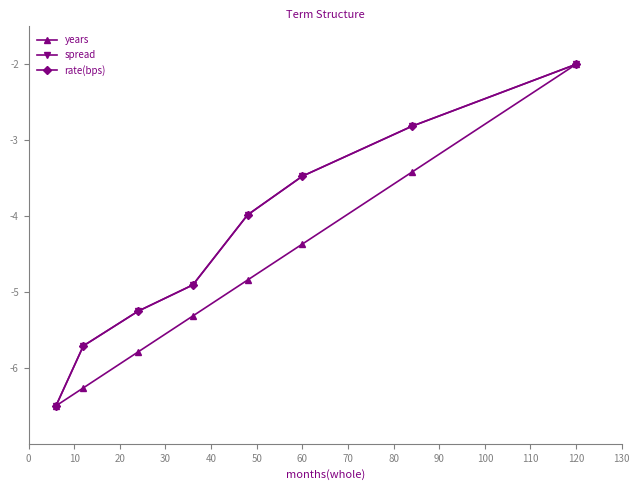

True or false: years and rate(bps) intersect in this chart.

False